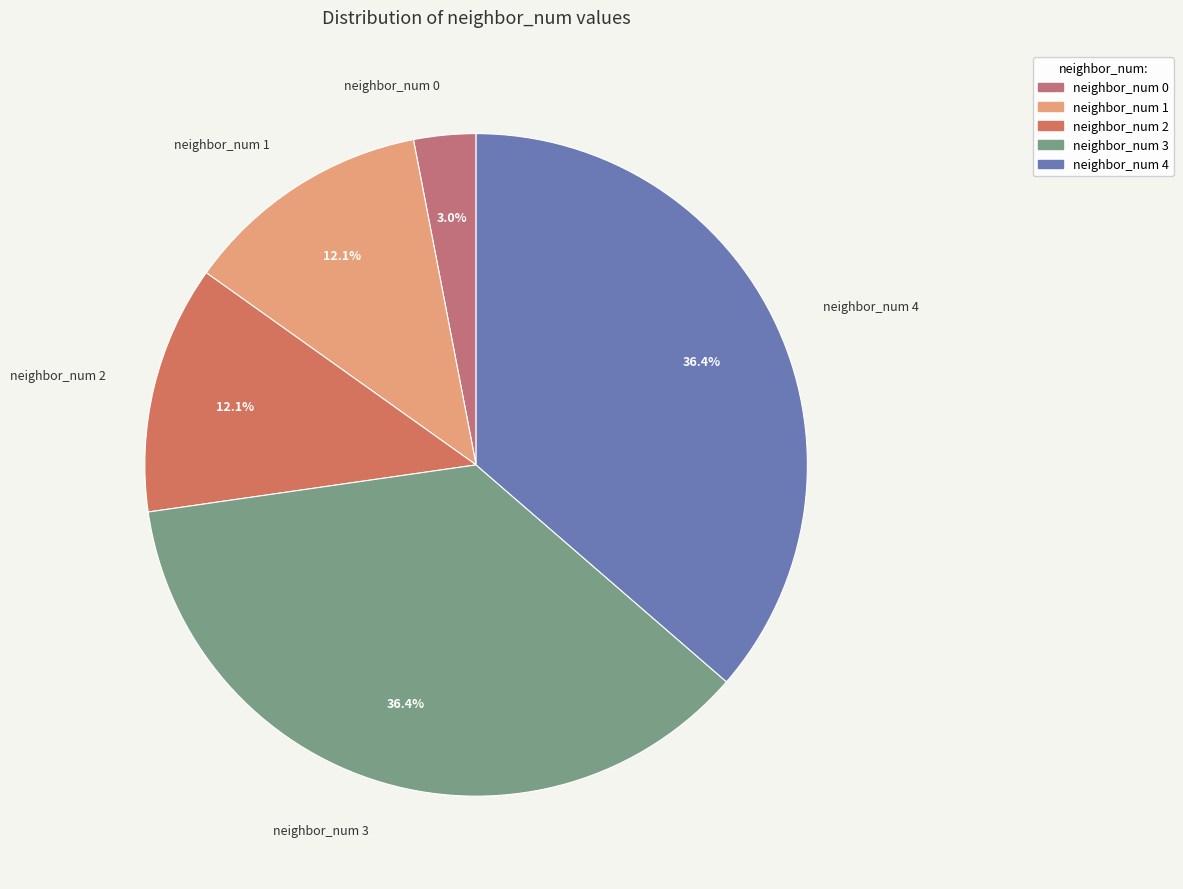

Count the number of slices in the pie.

5